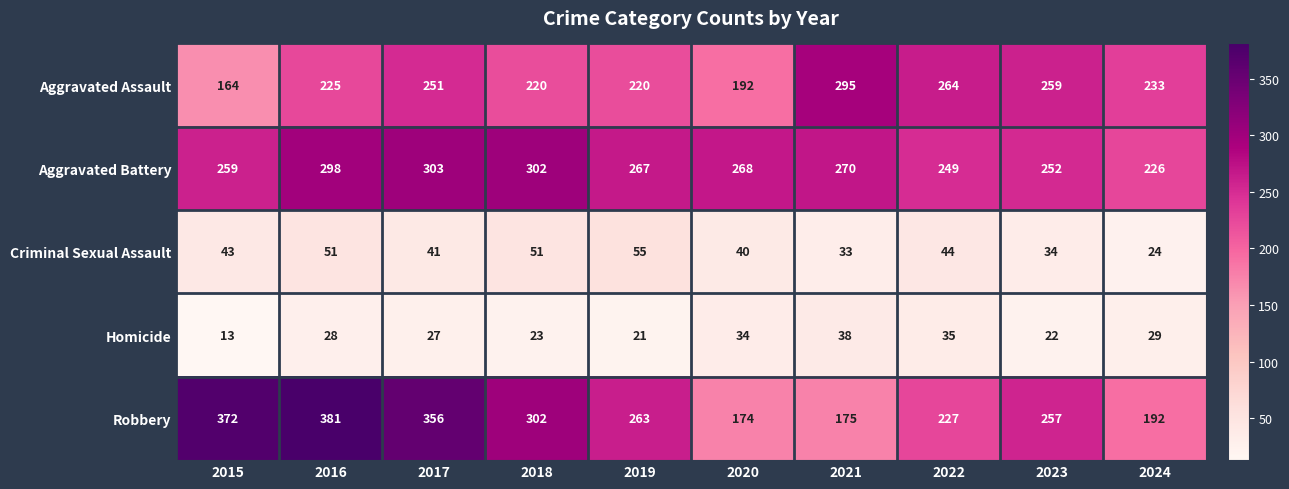

What is the spread (max minus min) of values at 2024?

209